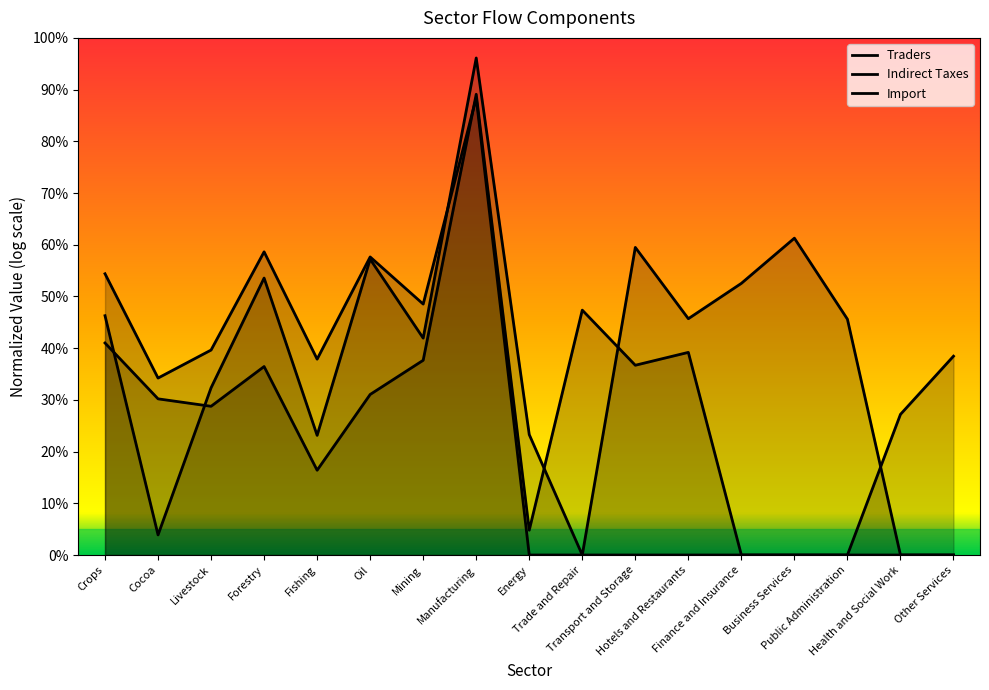

What is the label of the 6th point from the right?

Hotels and Restaurants